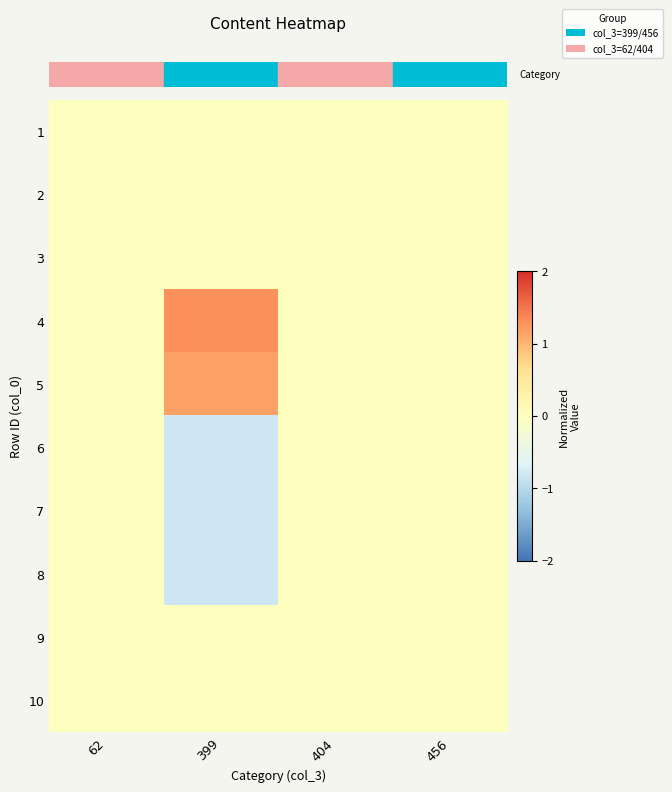

List the series in order of their peak value, lowest first.

row_0, row_1, row_2, row_5, row_6, row_7, row_8, row_9, row_4, row_3